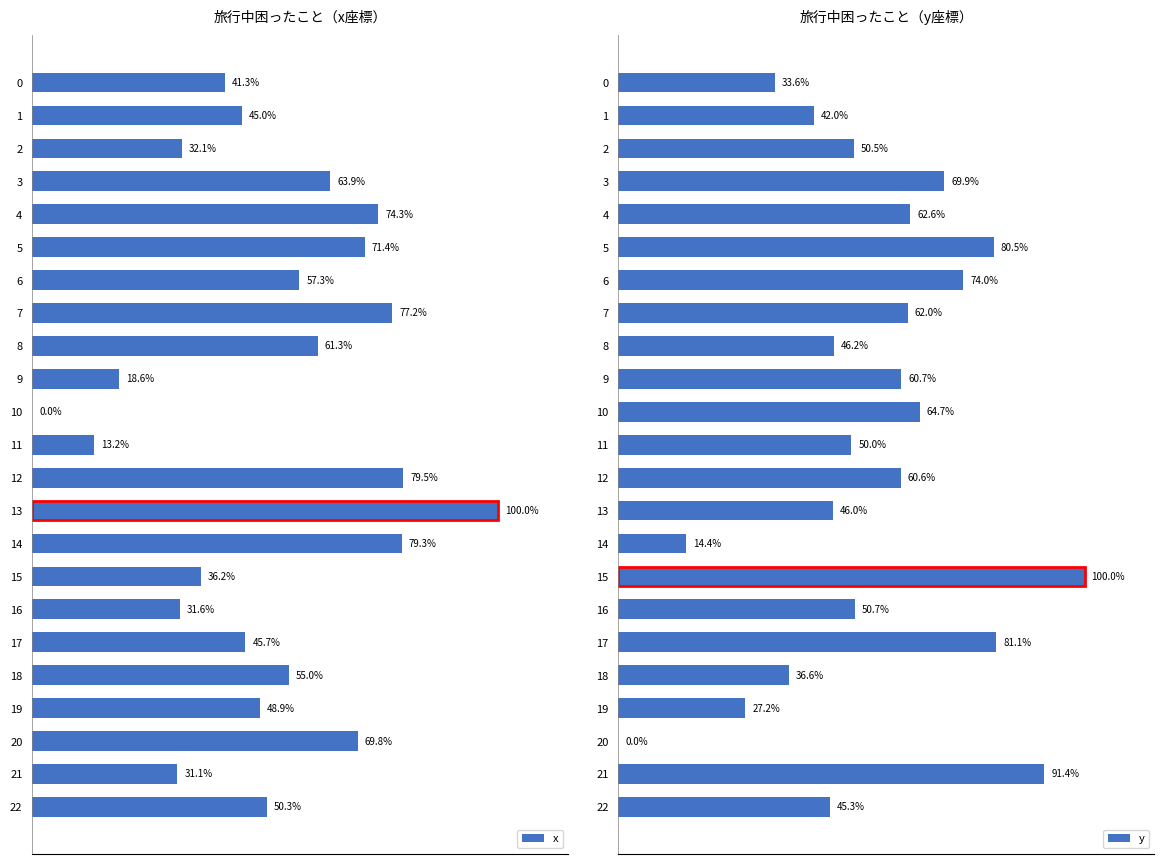

What is the value of the x bar at the 5th from the left?

74.3